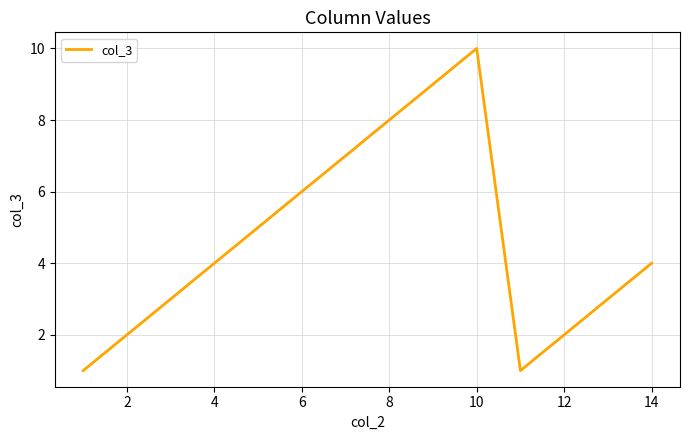

What is the difference between the maximum and minimum values?

9